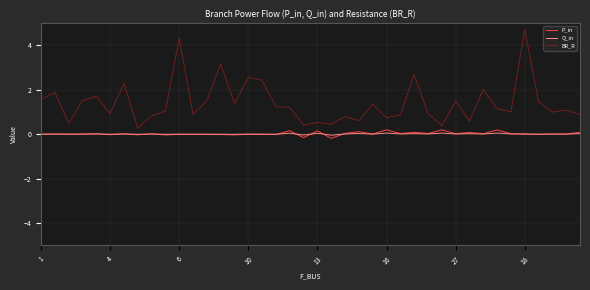

Is this an area chart (filled region under the line)?

No